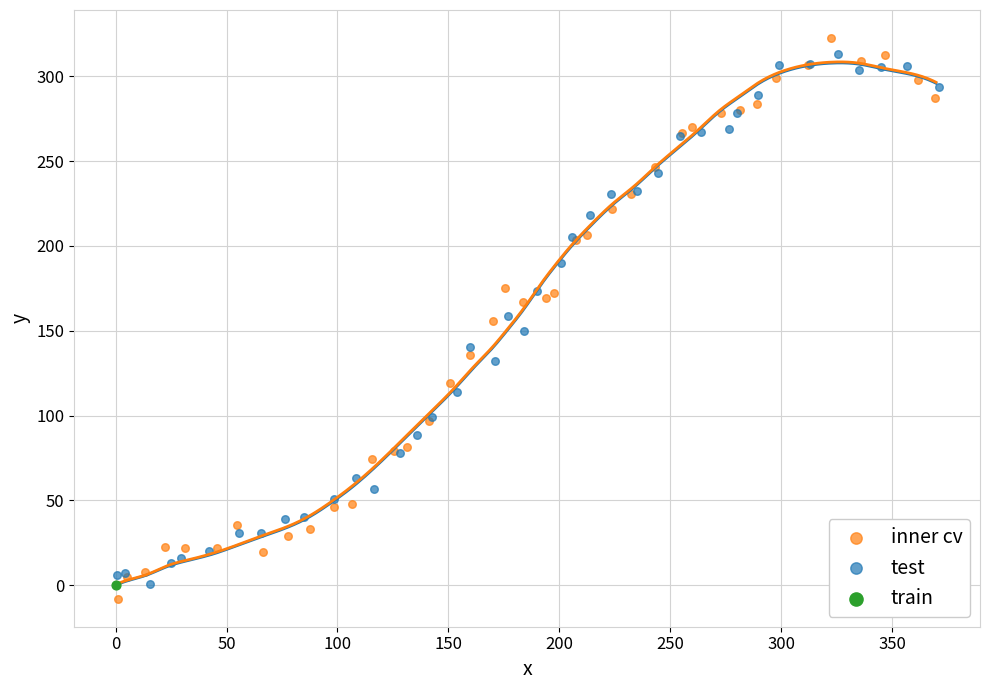

What are all the series names shown in the legend?

inner cv, test, train